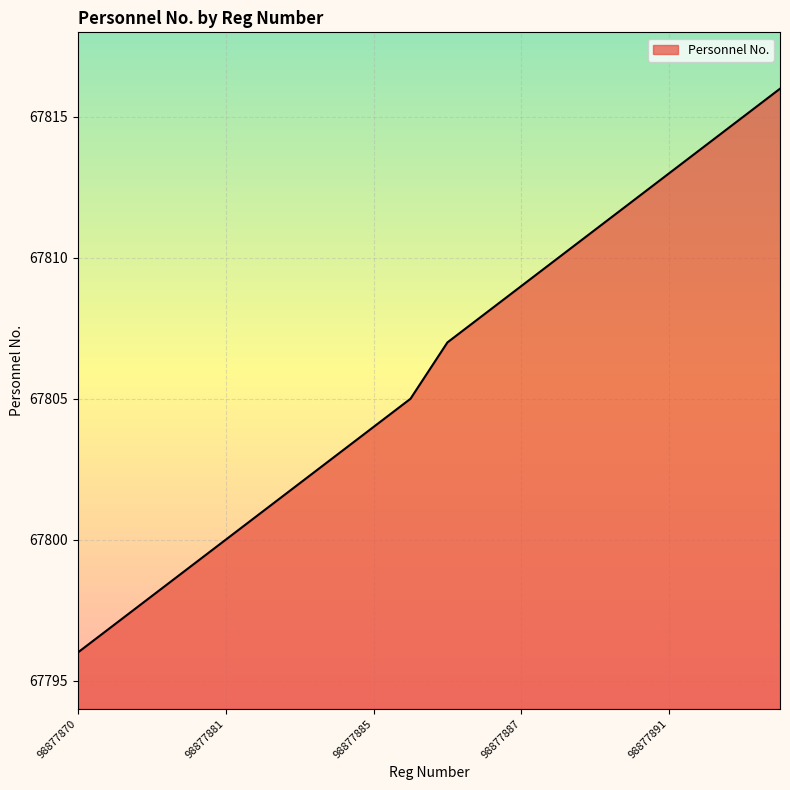

What is the difference between the maximum and minimum values?

20